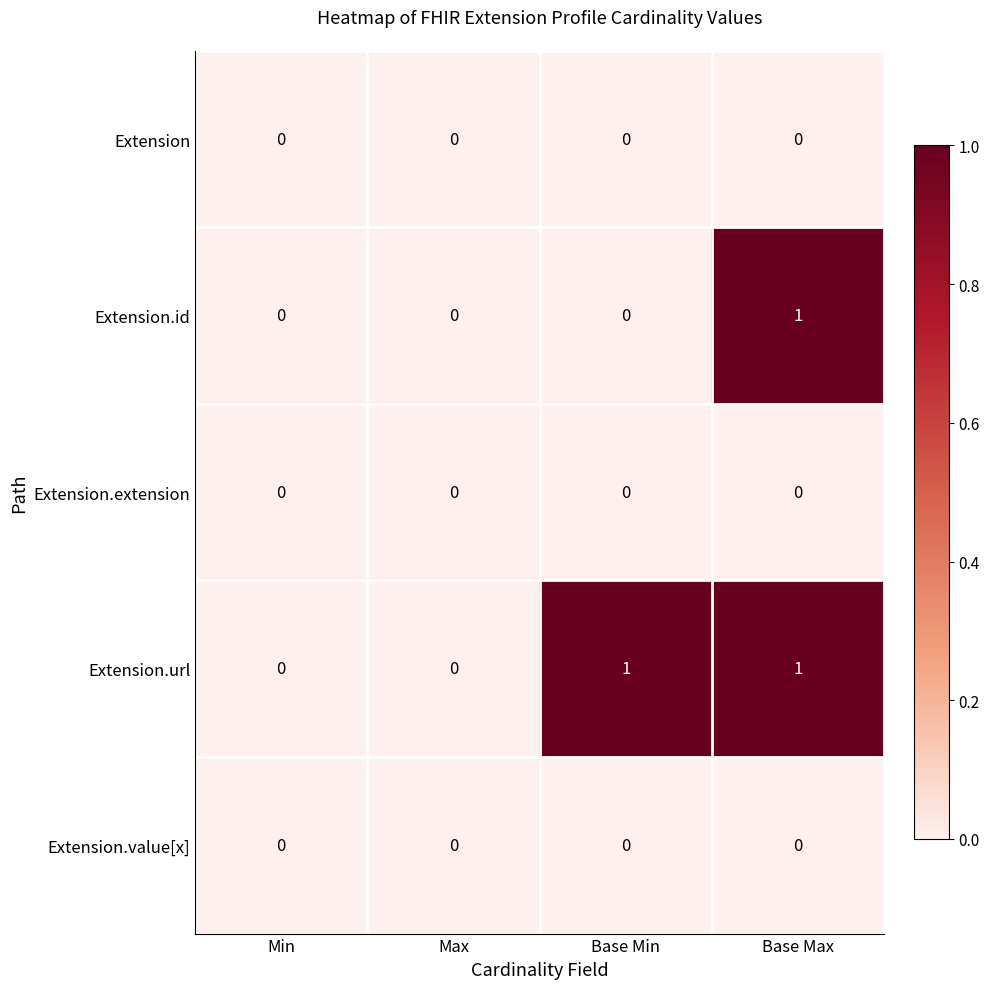

Count the Extension.url values in the range 0 to 1.

4